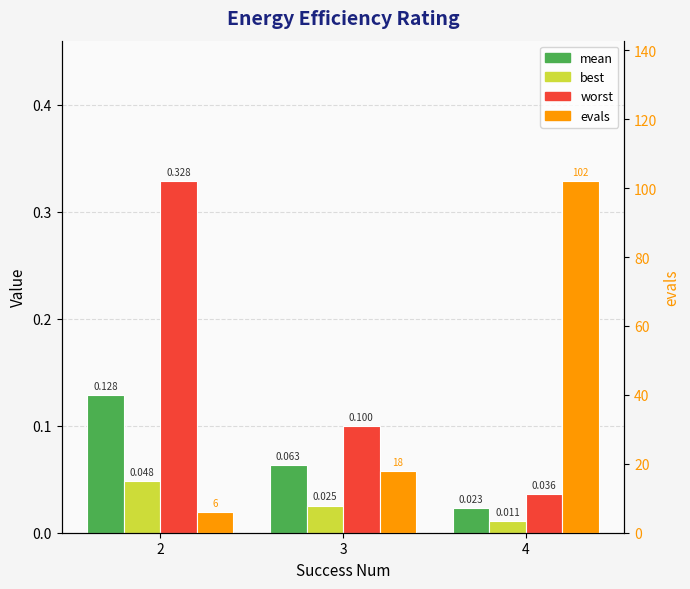

At 2, list the series in order from largest to smallest.

evals, worst, mean, best